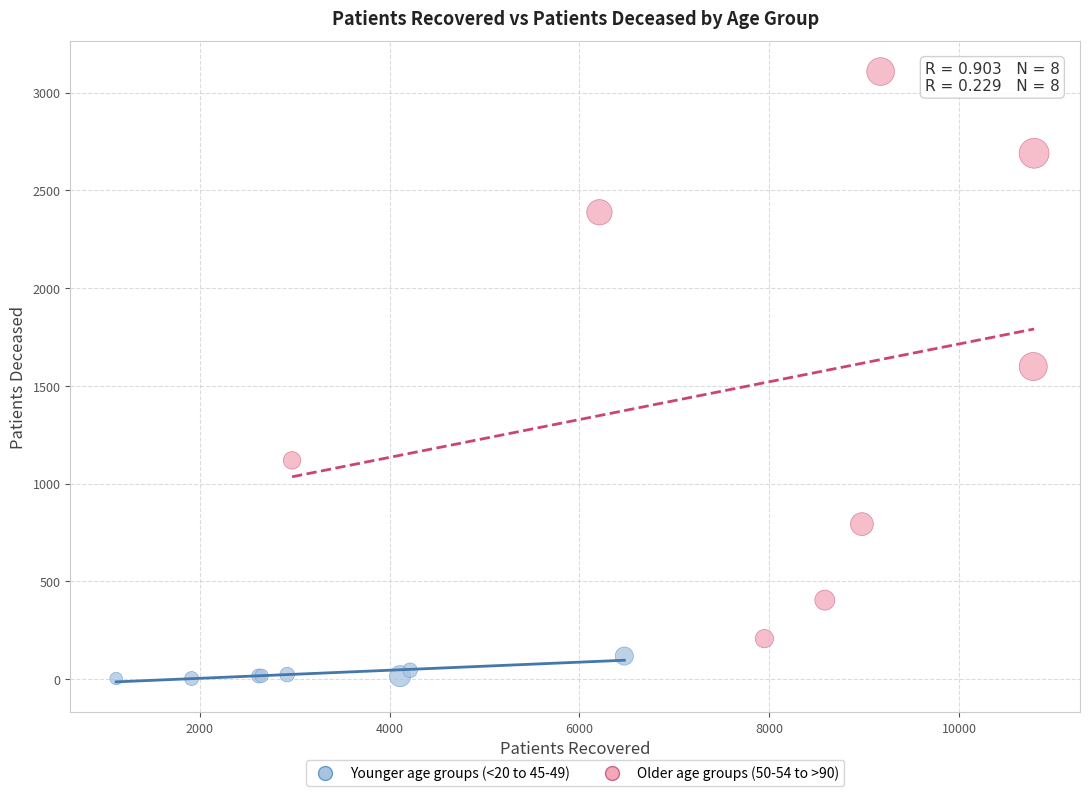

Which series has the widest spread of Y values?

Older age groups (50-54 to >90)